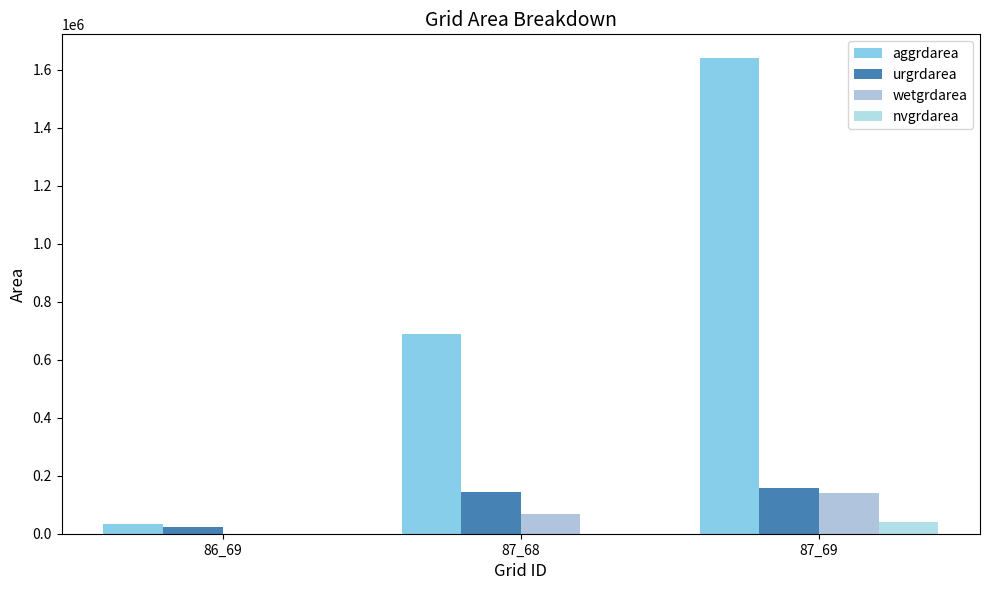

At which category is the sum across all series the highest?

87_69